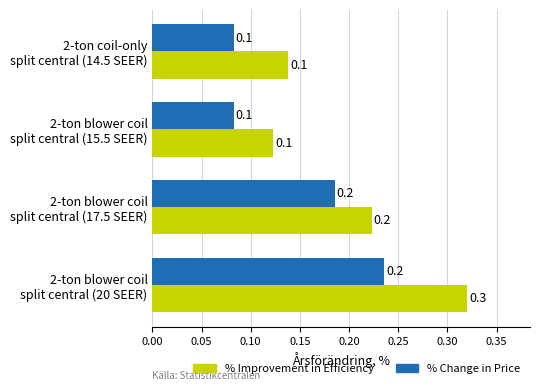

How many distinct data groups are displayed?

2